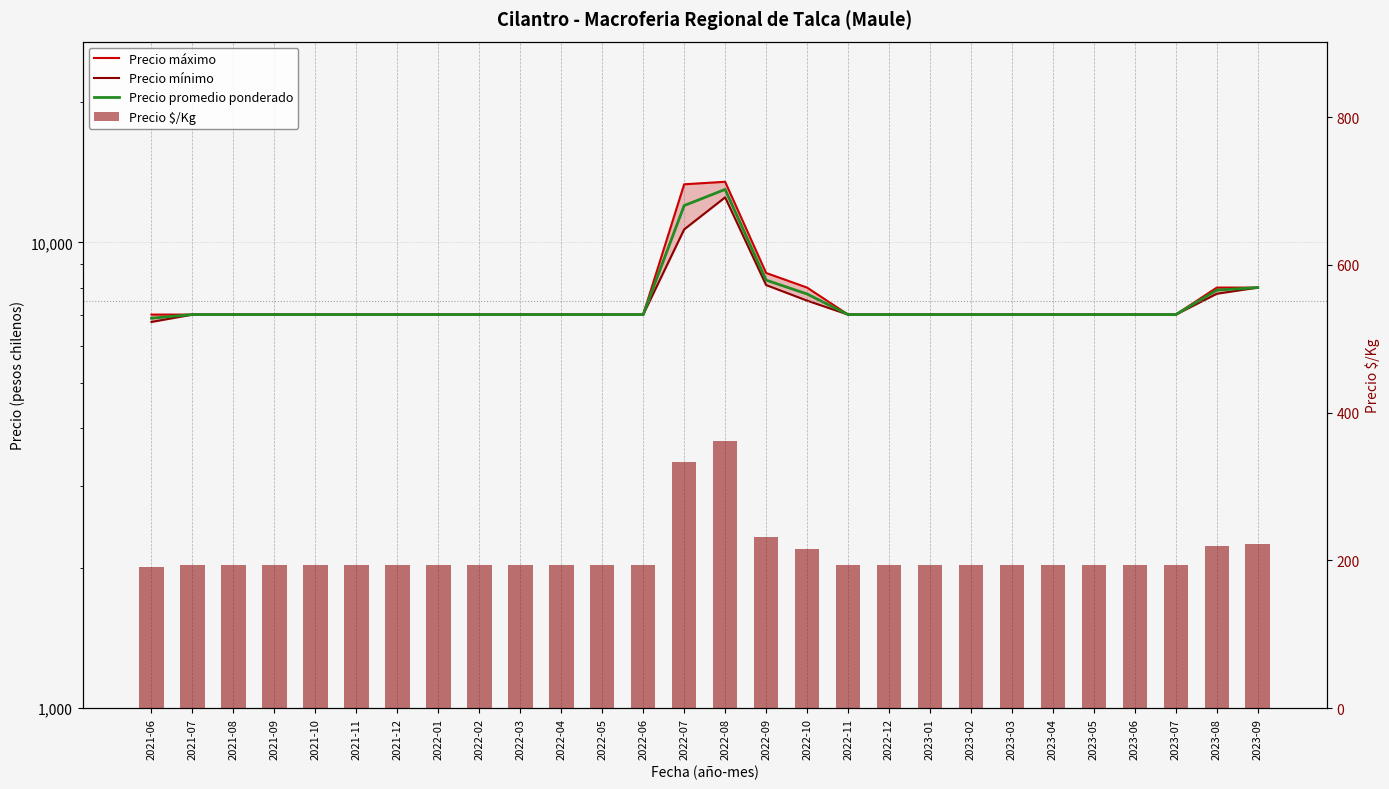

What is the difference between the maximum and minimum values in the Precio máximo series?

6500